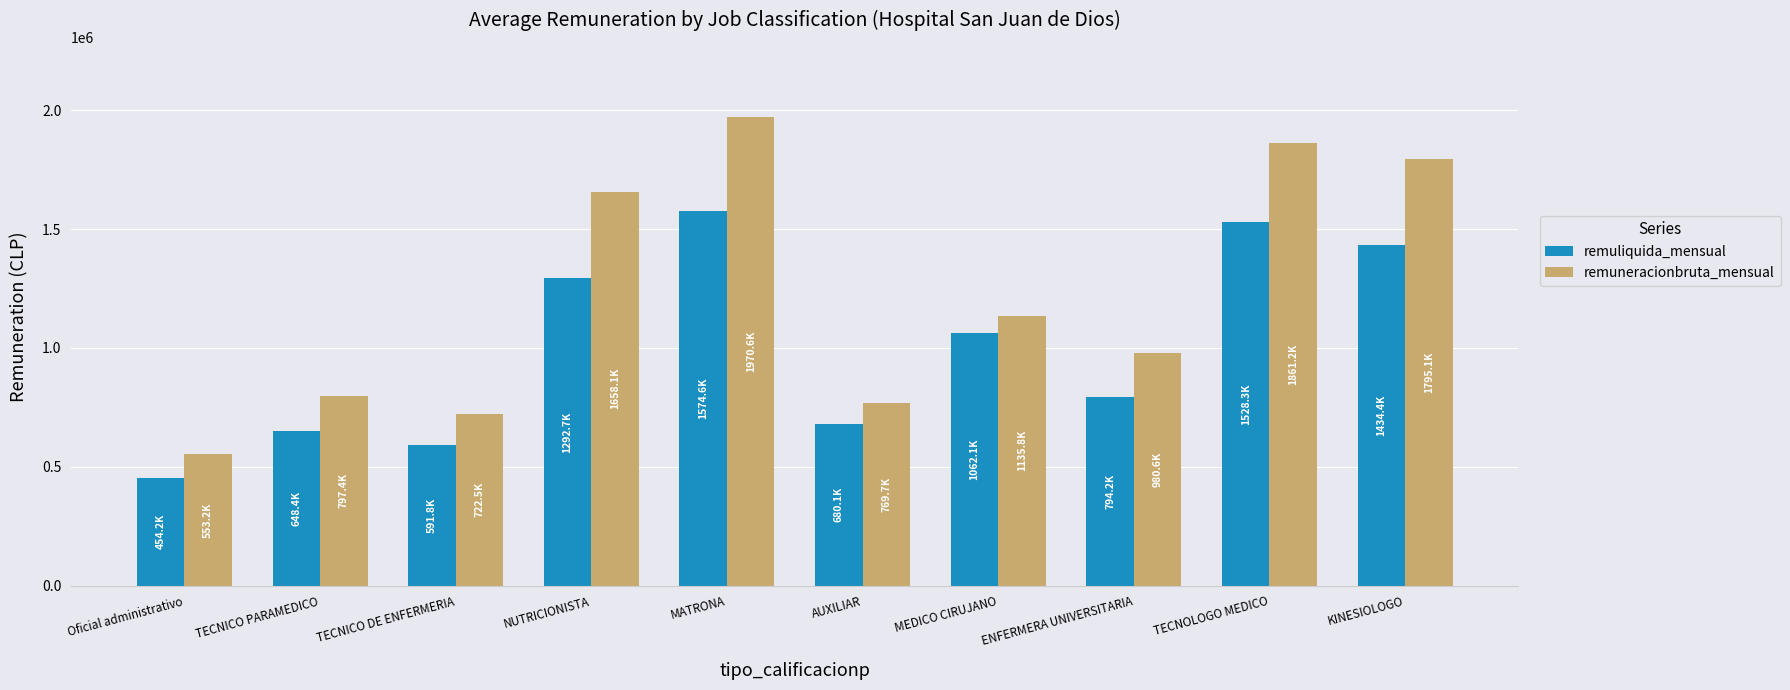

Count the number of categories in the chart.

10